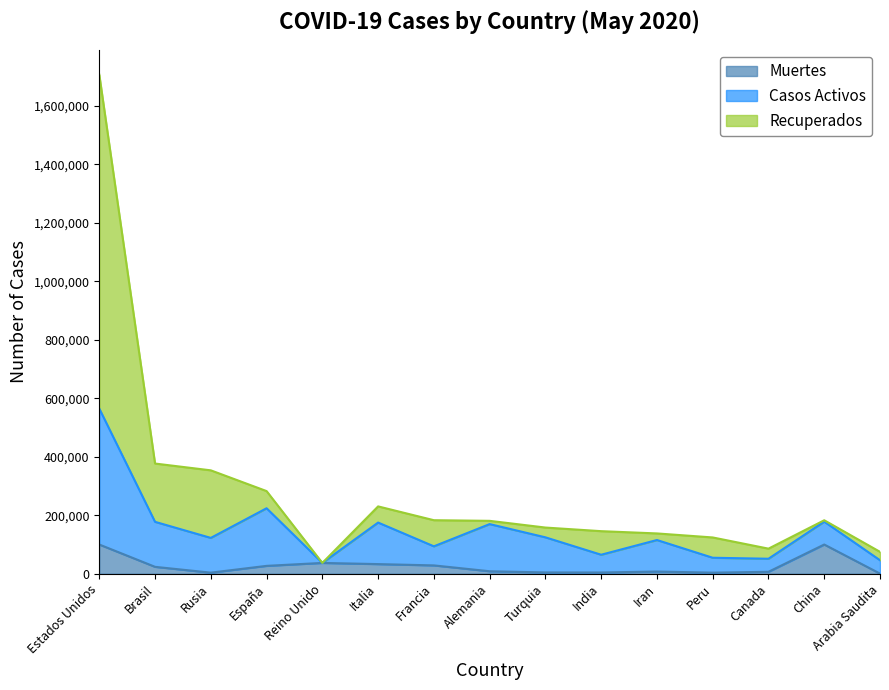

What are all the series names shown in the legend?

Muertes, Casos Activos, Recuperados